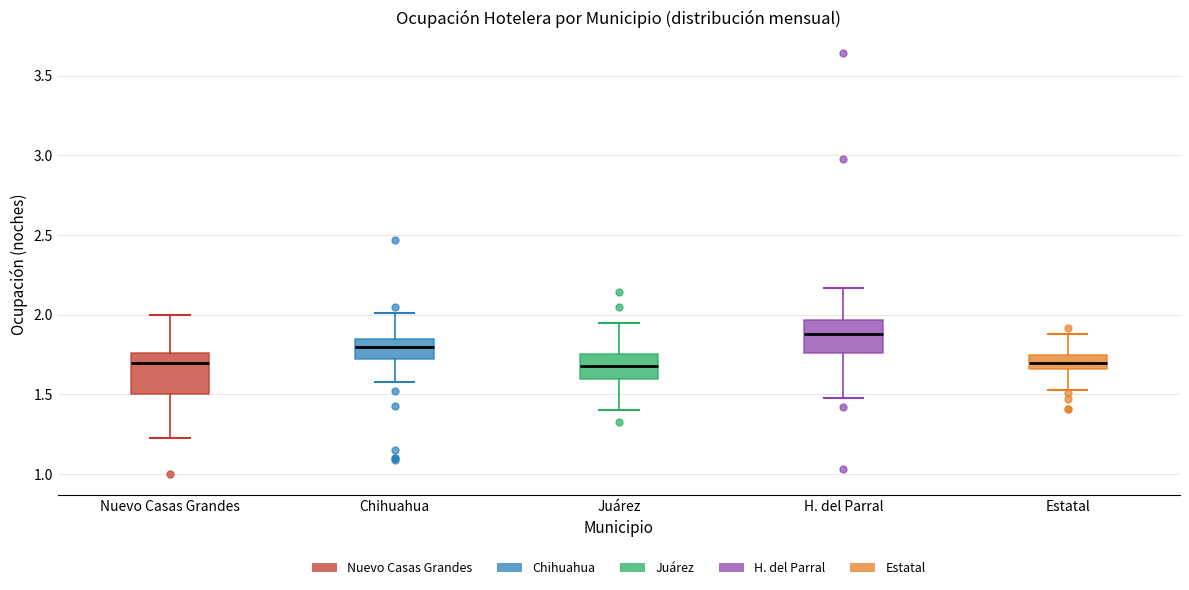

Reading left to right, read every box against the y-axis: the position of its median line, the range the box covers, and the ends of its whiskers. The values are not printed on the chart, so give them approximately, as read against the axis.

Nuevo Casas Grandes: median 1.70, box 1.50 to 1.75, whiskers 1.25 to 2.00
Chihuahua: median 1.80, box 1.70 to 1.85, whiskers 1.60 to 2.00
Juárez: median 1.70, box 1.60 to 1.75, whiskers 1.40 to 1.95
H. del Parral: median 1.90, box 1.75 to 1.95, whiskers 1.50 to 2.15
Estatal: median 1.70, box 1.65 to 1.75, whiskers 1.55 to 1.90